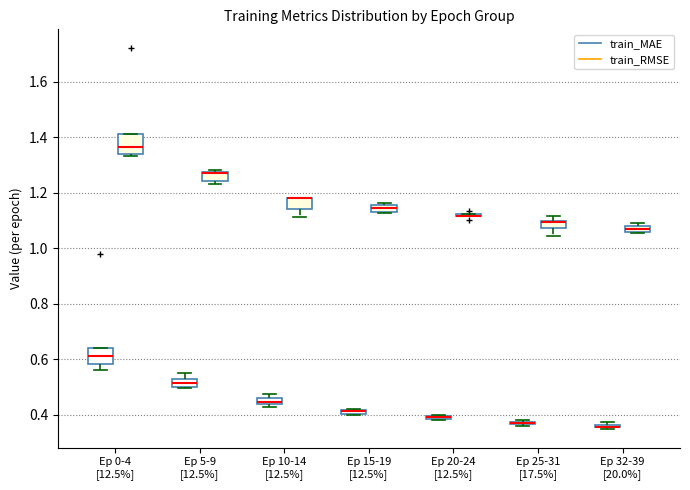

Where is the upper edge of the box for Ep 15-19 [12.5%] (train_MAE) on the y-axis? The values are not printed on the chart, so give them approximately, as read against the axis.

0.42